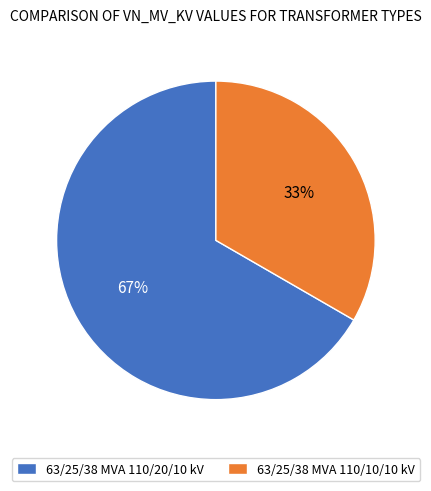

To the nearest percent, what is the average slice percentage?

50%